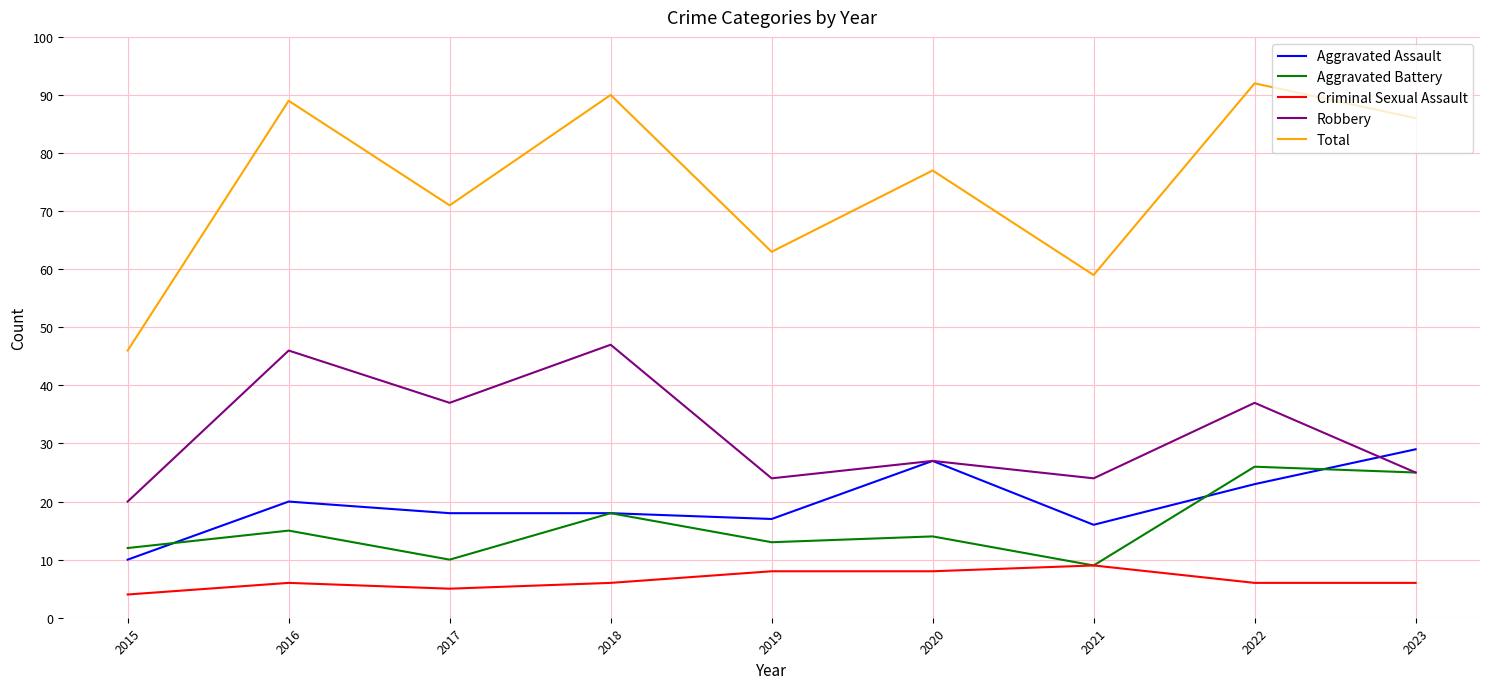

Between 2021 and 2022, which series saw the biggest shift?

Total